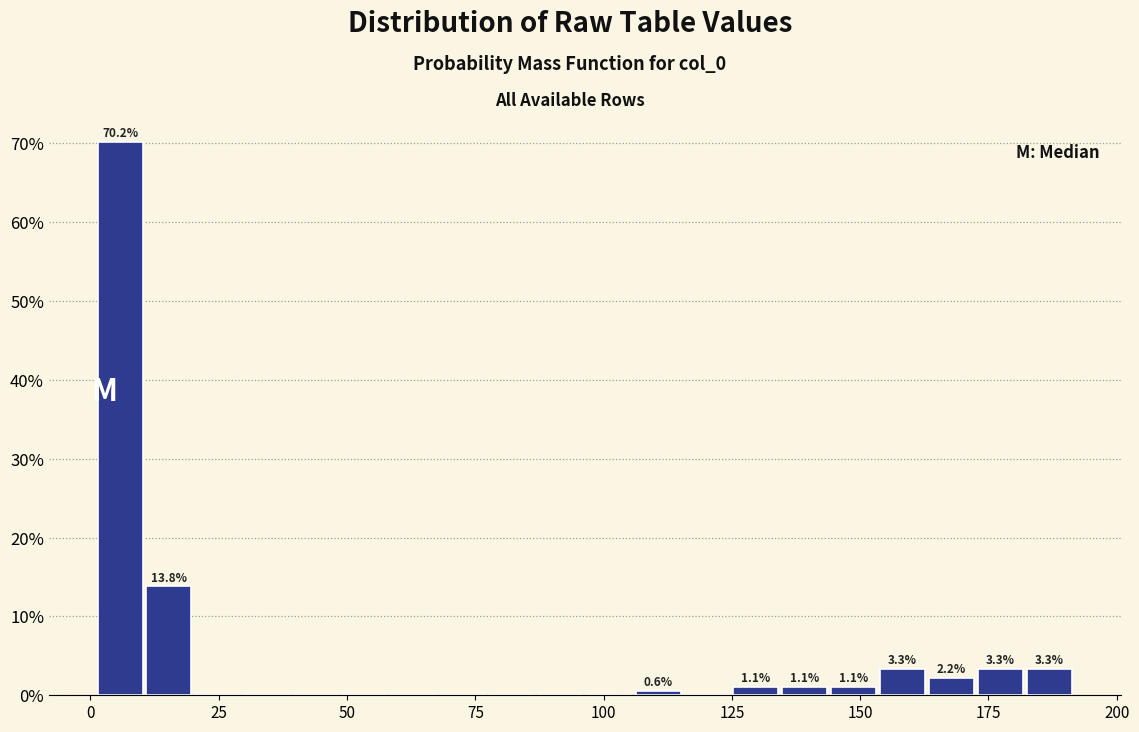

Around what value on the x-axis is the tallest bar? Give the approximate position of its centre, as read against the axis.

5